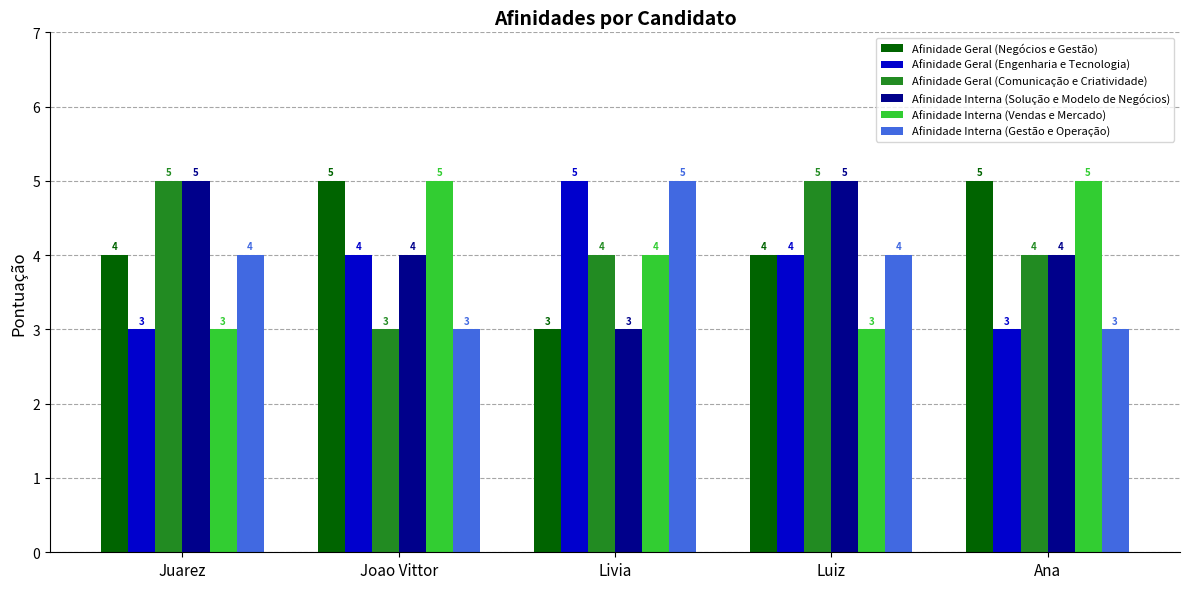

Are the bars horizontal?

No